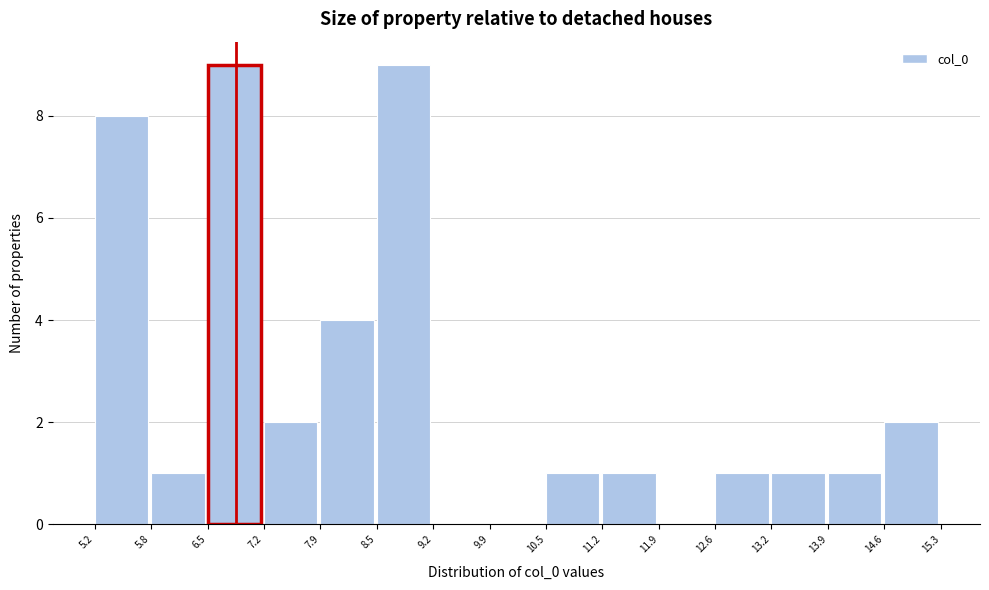

How tall is the bar that spans 5.8 to 6.5 on the x-axis? The values are not printed on the chart, so give them approximately, as read against the axis.

1